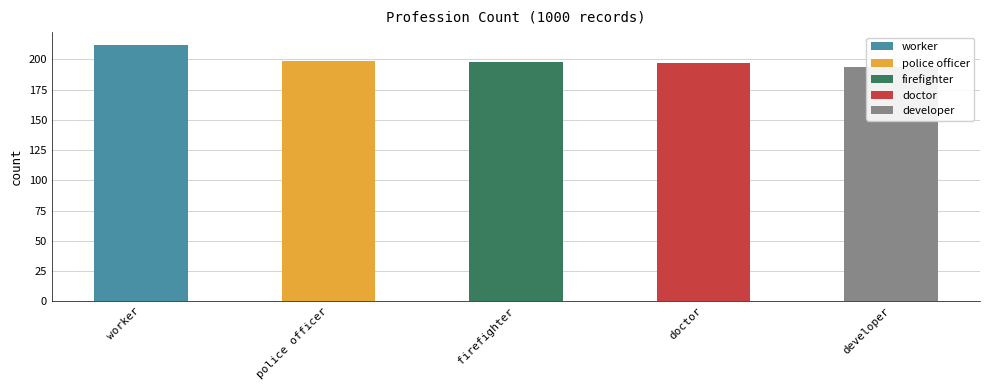

At which label is the value closest to 203?

police officer